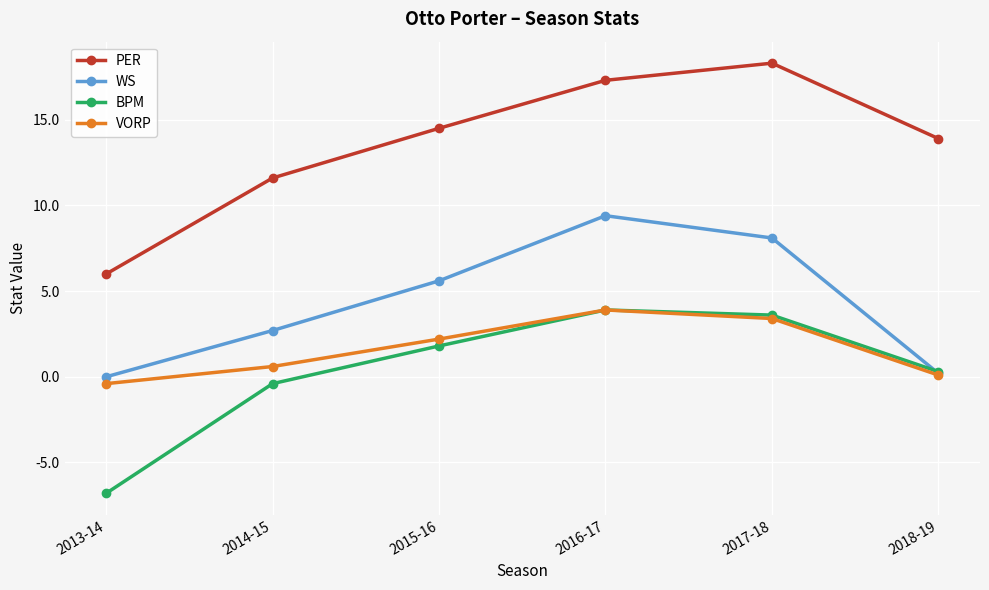

Reading left to right, transcribe all the data shown in this chart.

PER: 6.0	11.6	14.5	17.3	18.3	13.9
WS: 0.0	2.7	5.6	9.4	8.1	0.2
BPM: -6.8	-0.4	1.8	3.9	3.6	0.3
VORP: -0.4	0.6	2.2	3.9	3.4	0.1